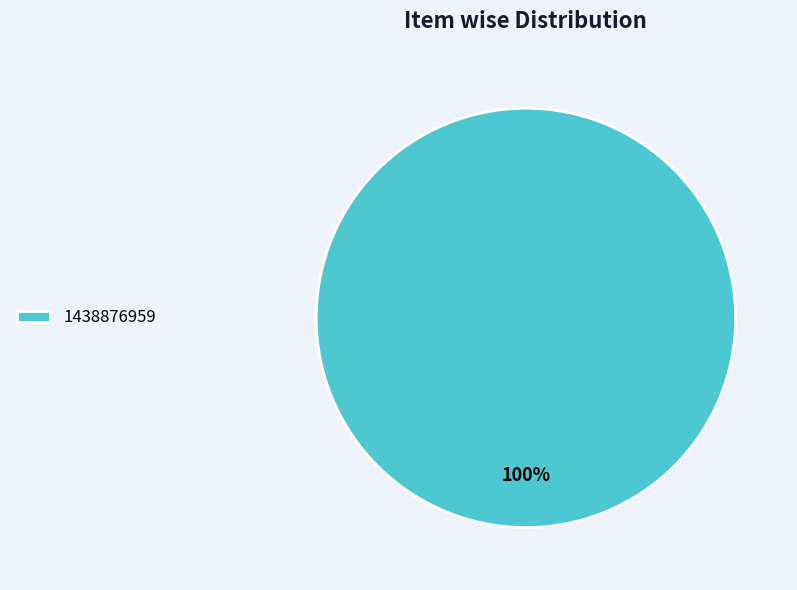

True or false: 1438876959 accounts for 95% of the total.

False